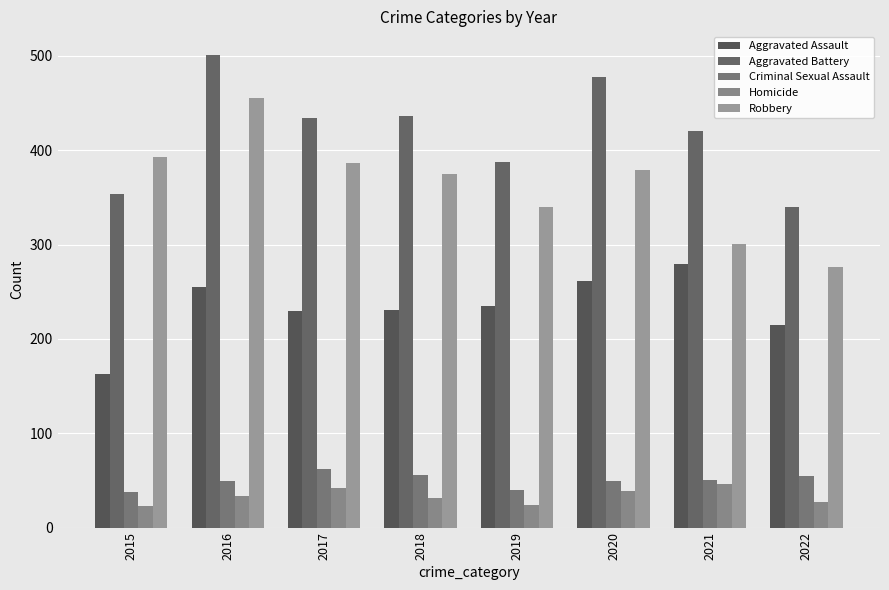

At which label does Aggravated Battery reach its peak?

2016